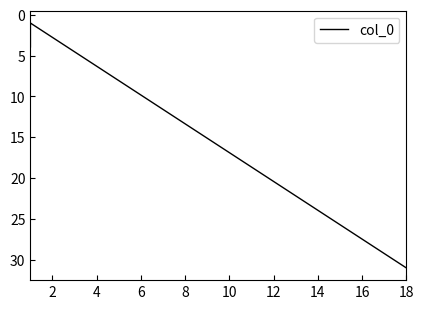

What is the greatest value displayed?

31